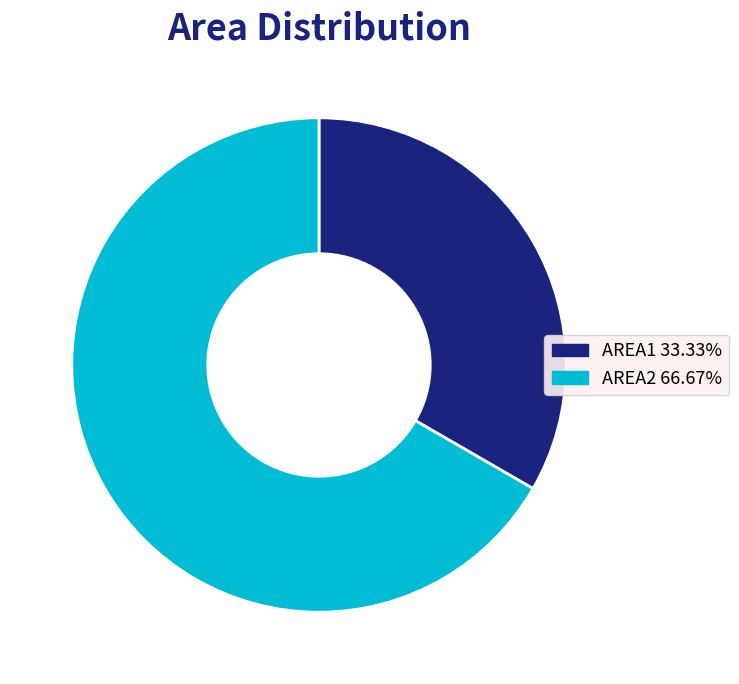

Is there any slice that represents more than half of the pie?

Yes